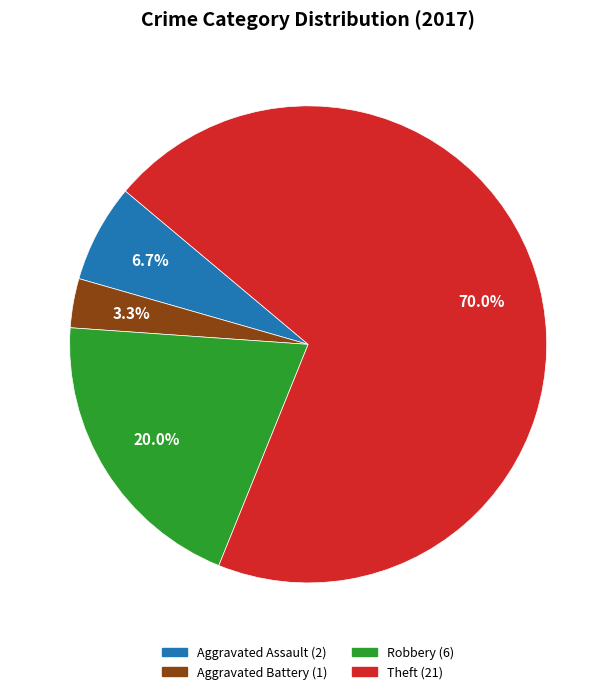

Do Robbery and Aggravated Assault together represent more than half of the pie?

No